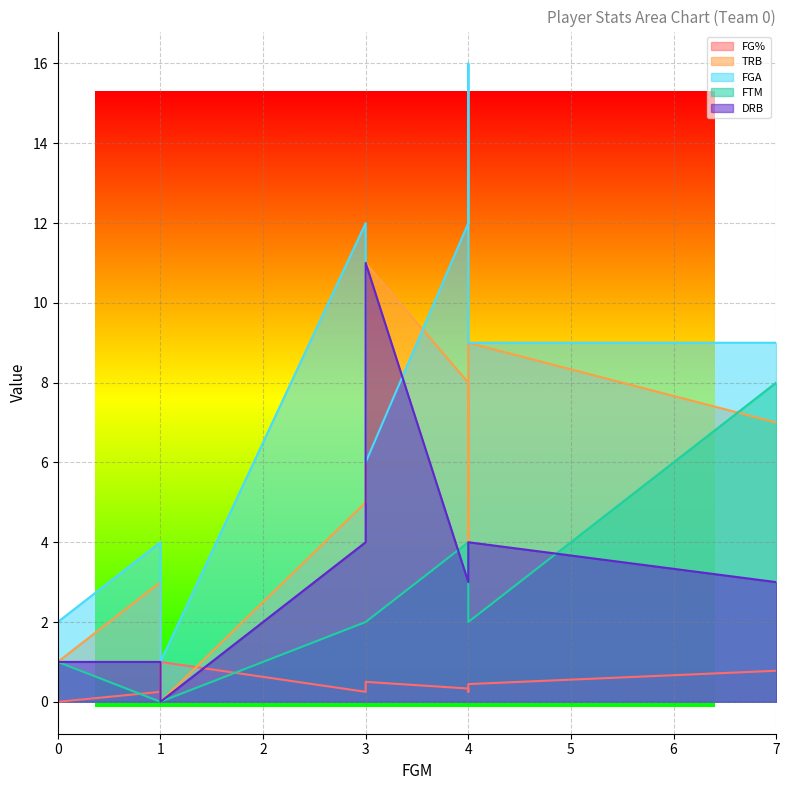

List the series in order of their peak value, lowest first.

FG%, FTM, TRB, DRB, FGA